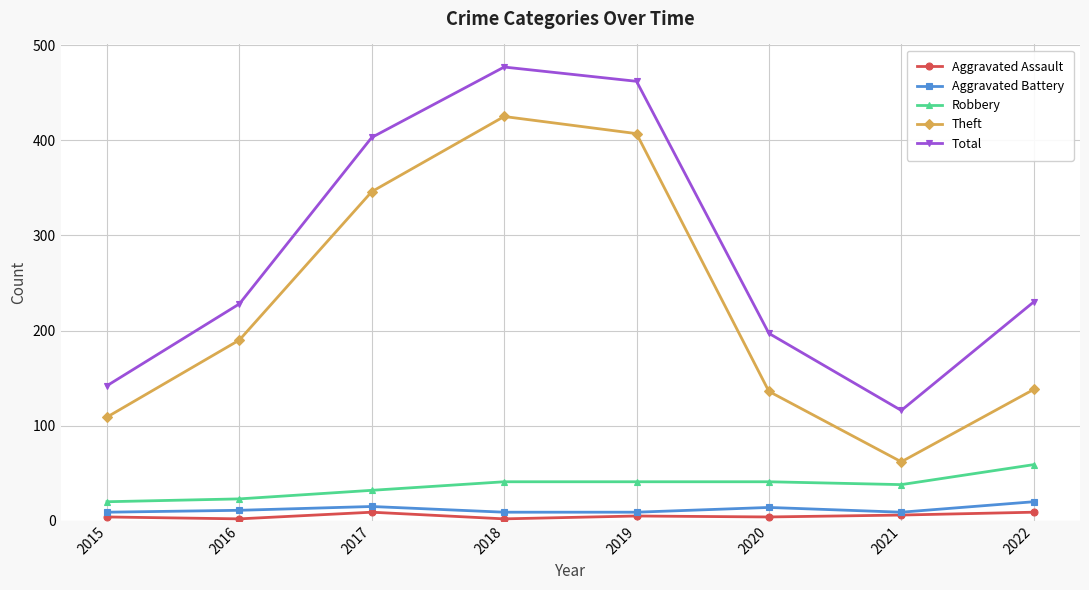

What is the greatest value displayed?

477